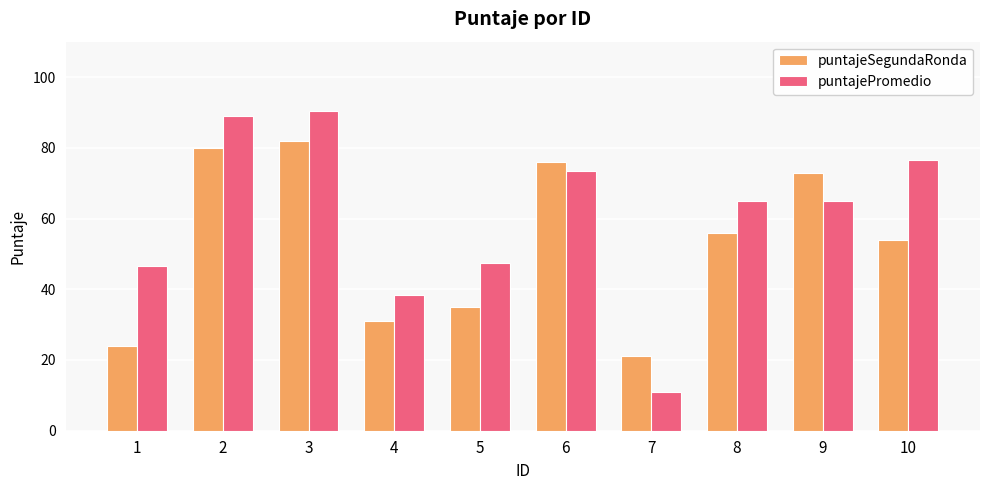

Reading left to right, transcribe all the data shown in this chart.

puntajeSegundaRonda: 1=24.0	2=80.0	3=82.0	4=31.0	5=35.0	6=76.0	7=21.0	8=56.0	9=73.0	10=54.0
puntajePromedio: 1=46.5	2=89.0	3=90.5	4=38.5	5=47.5	6=73.5	7=11.0	8=65.0	9=65.0	10=76.5